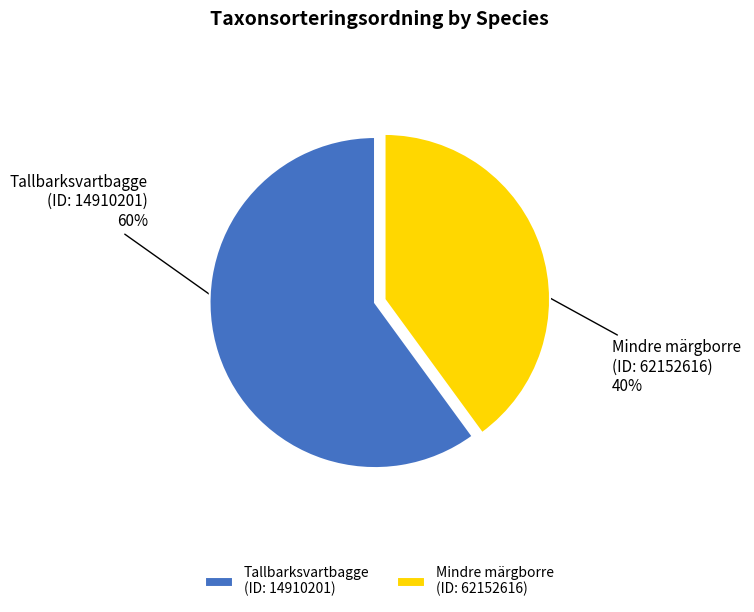

Combined, do Mindre märgborre (ID: 62152616) and Tallbarksvartbagge (ID: 14910201) account for over 50%?

Yes